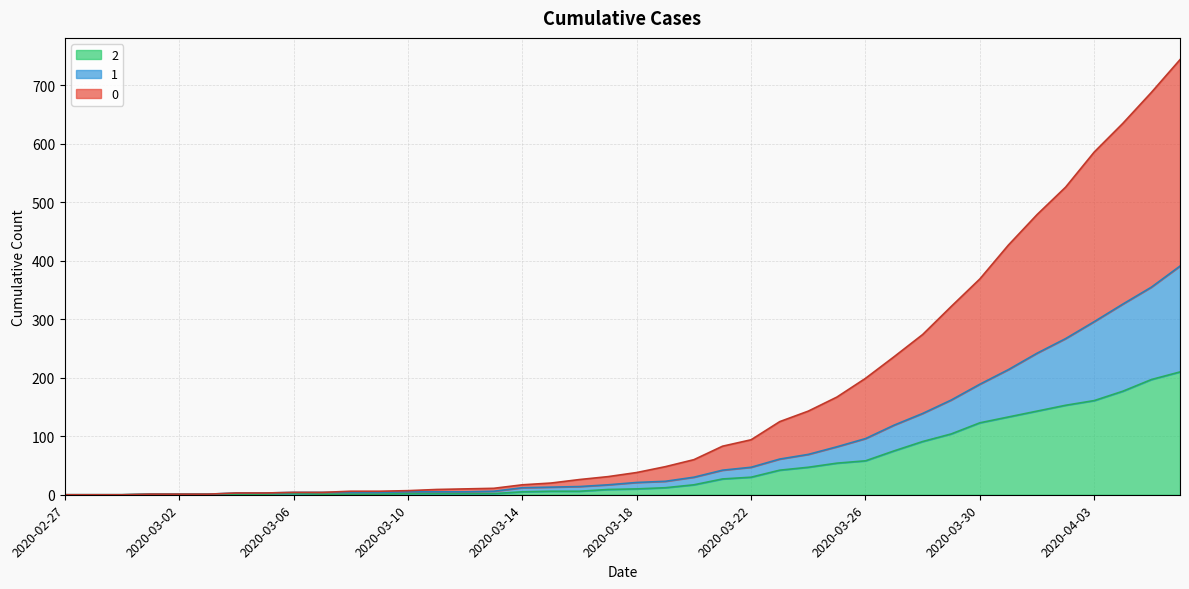

At which category does 2 reach its first local peak?

2020-03-06